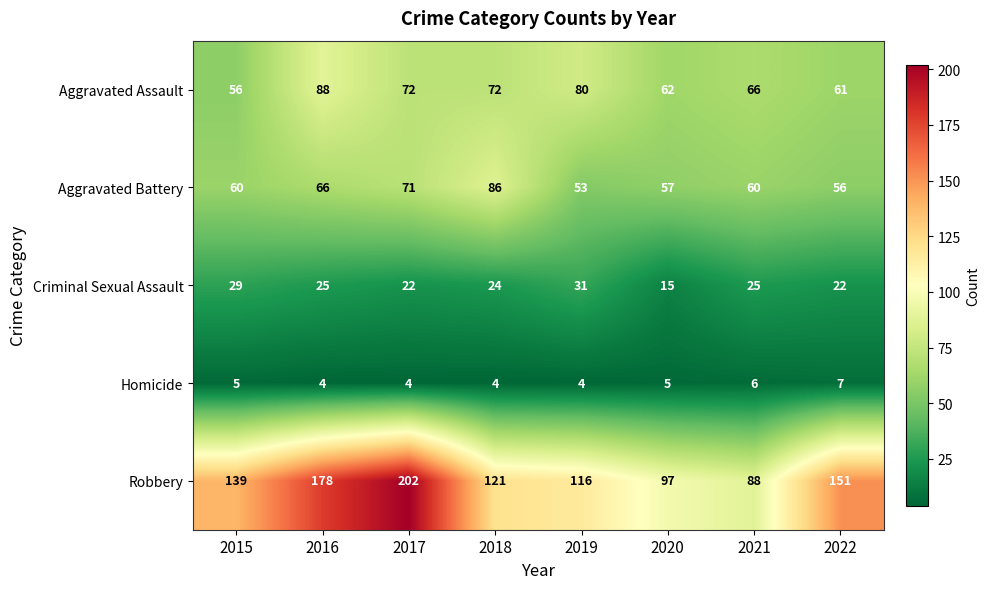

Between 2017 and 2021, which series saw the biggest shift?

Robbery